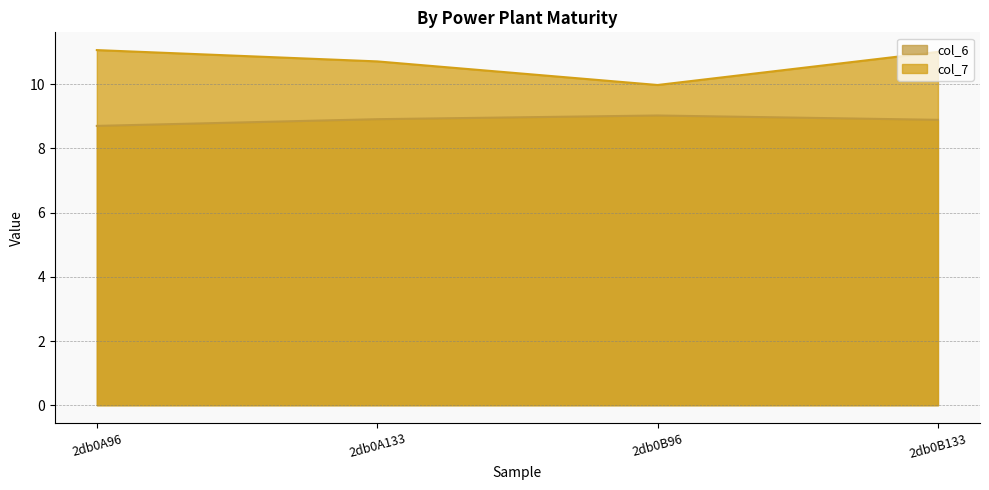

True or false: col_6 and col_7 cross at least once.

False